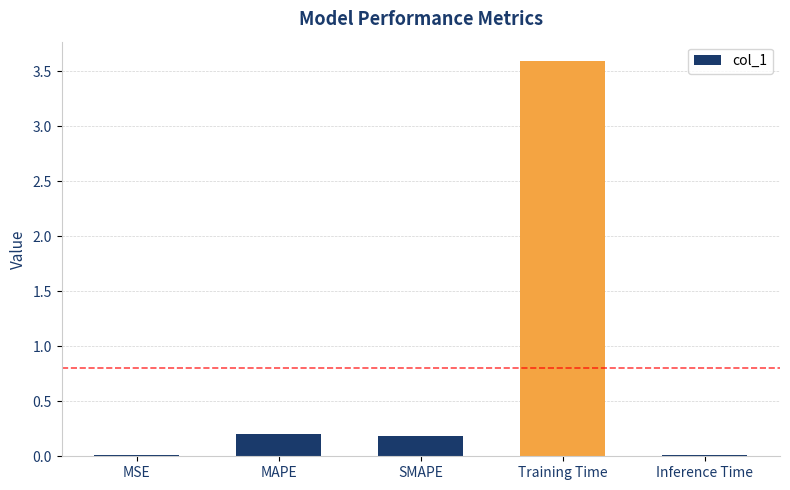

What is the maximum value shown in the chart?

3.6